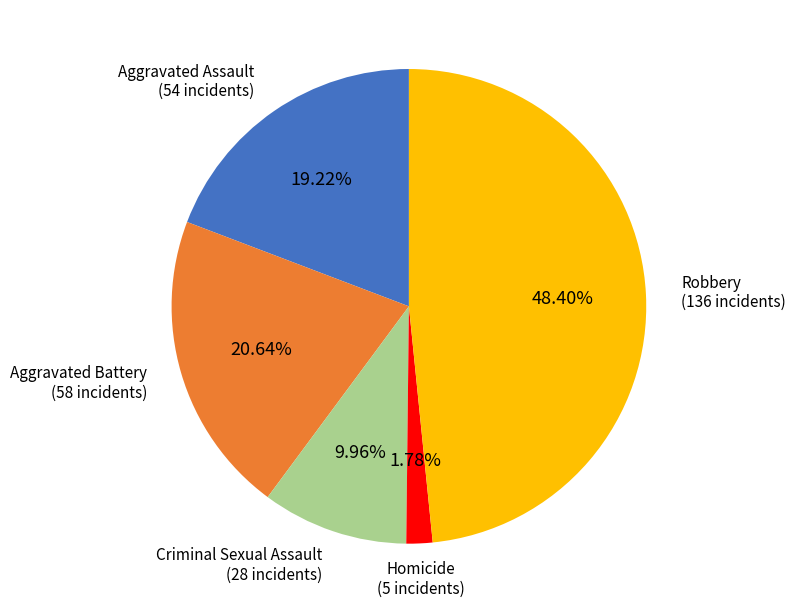

How many segments does this pie chart have?

5